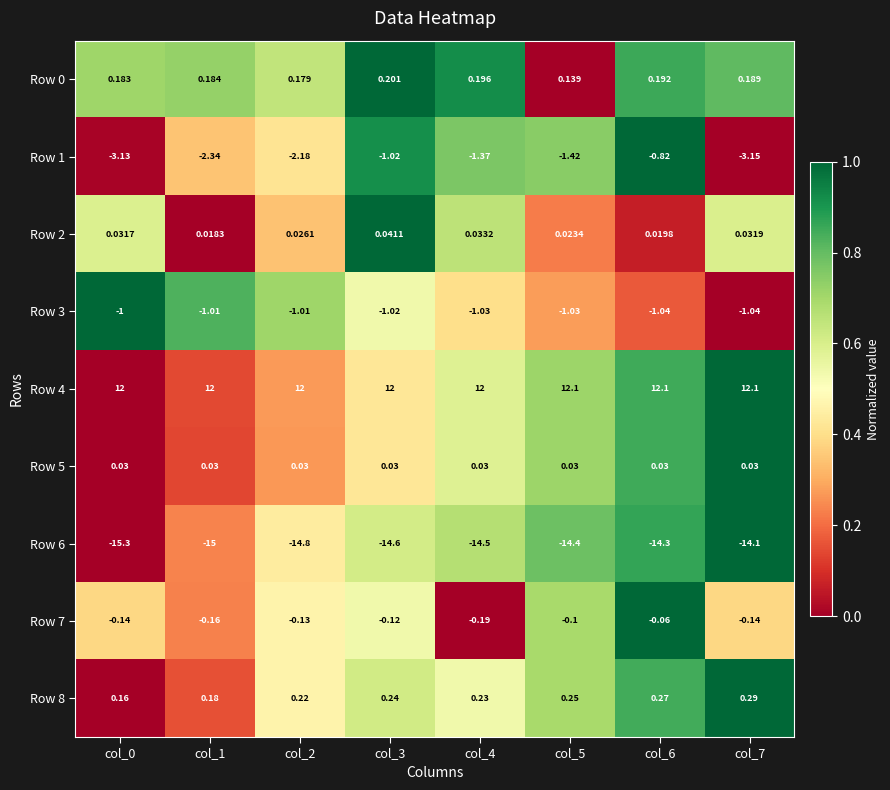

What is the spread (max minus min) of values at col_6?

26.4